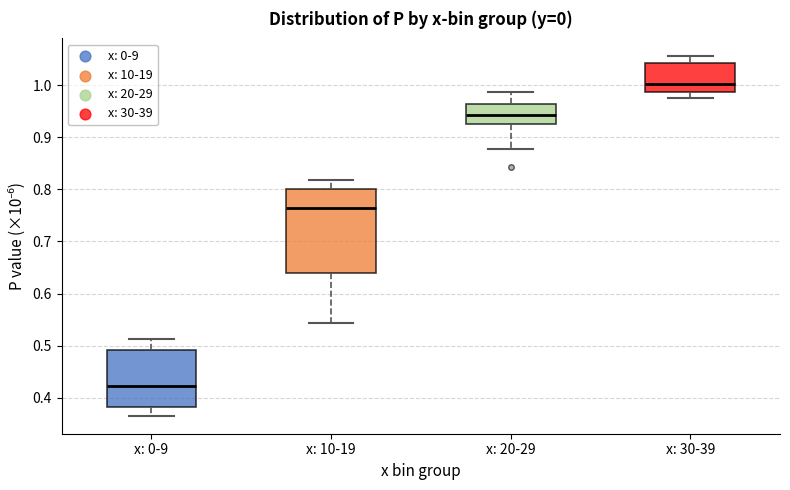

Where does the lower whisker of the box for x: 10-19 end on the y-axis? The values are not printed on the chart, so give them approximately, as read against the axis.

0.54